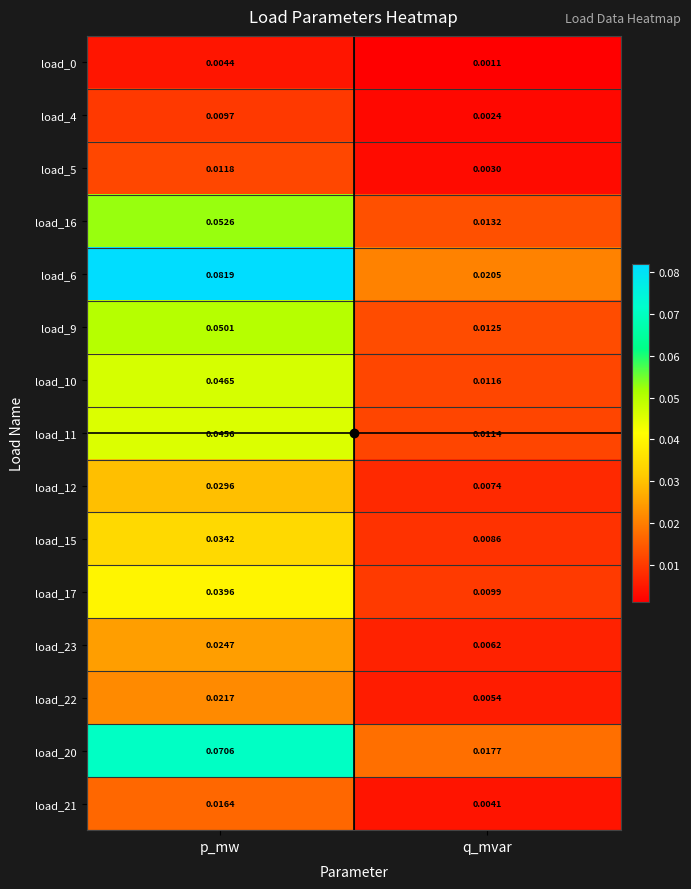

At which label is load_16 closest to 0?

q_mvar